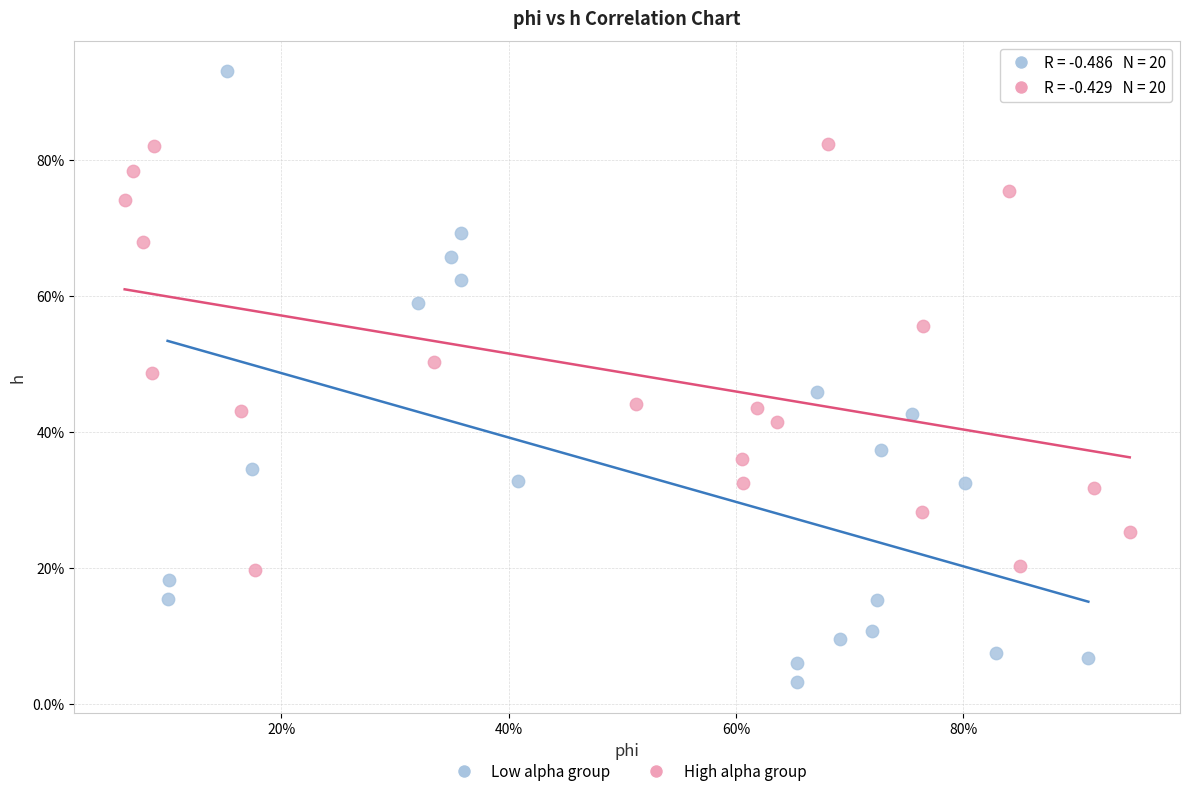

Which series reaches the minimum Y coordinate?

Low alpha group